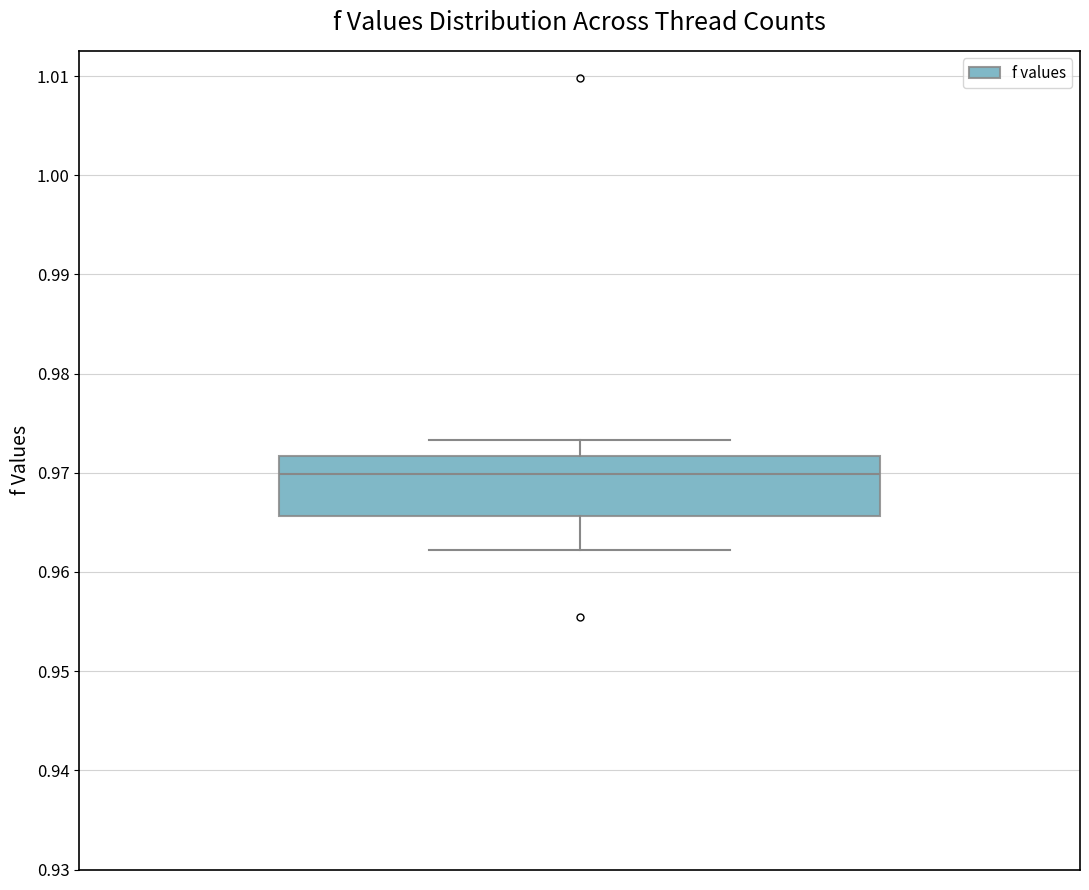

Read this box plot against the y-axis: the position of the median line, the range covered by the box, and the ends of both whiskers. The values are not printed on the chart, so give them approximately, as read against the axis.

median 0.970, box 0.966 to 0.972, whiskers 0.962 to 0.973